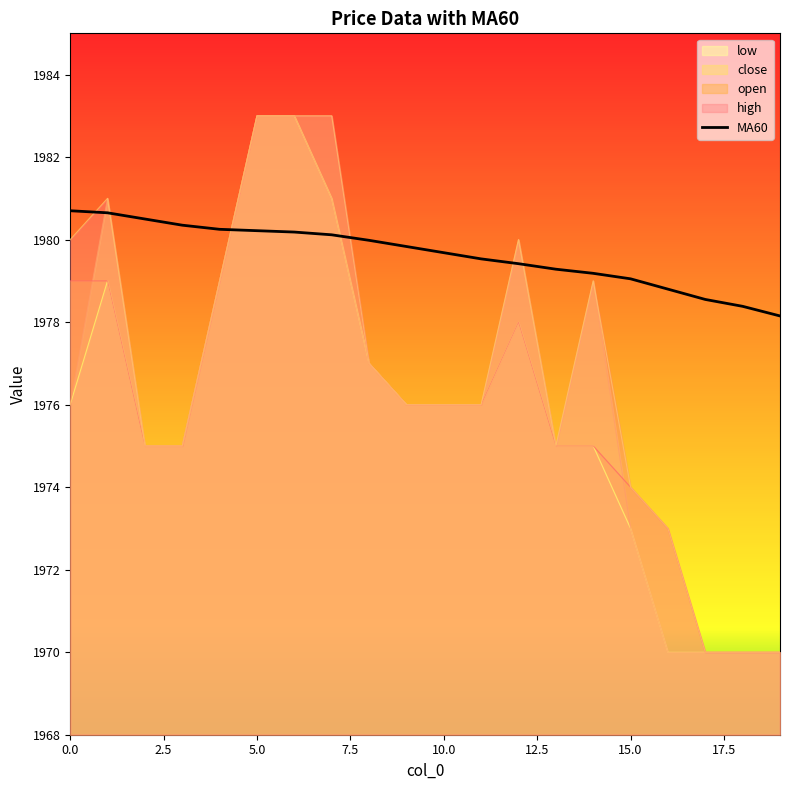

What is the value of the open point at the 8th from the left?

1983.0